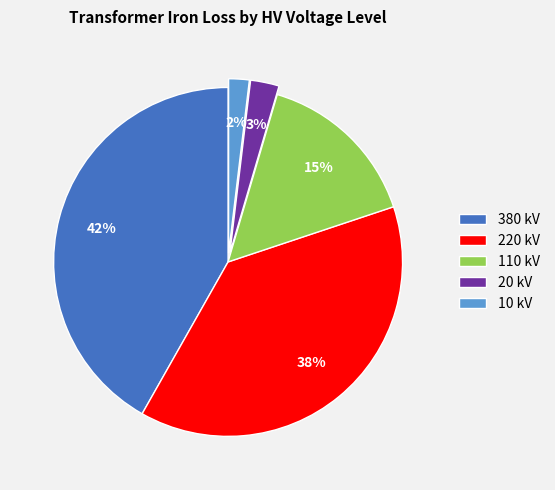

Do 110 kV and 20 kV together represent more than half of the pie?

No